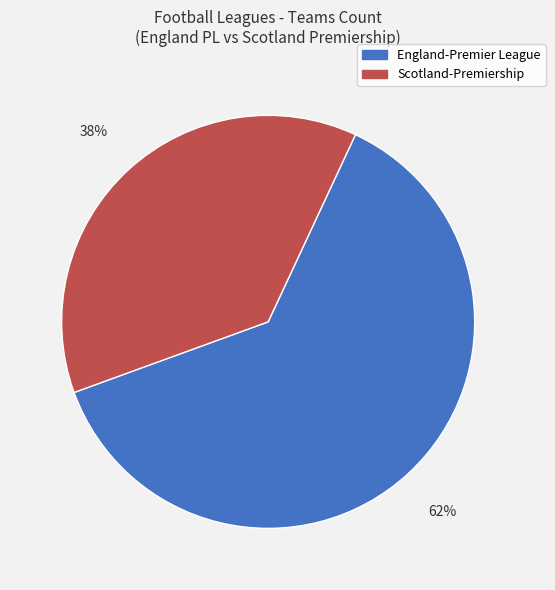

Between England-Premier League and Scotland-Premiership, which is larger?

England-Premier League